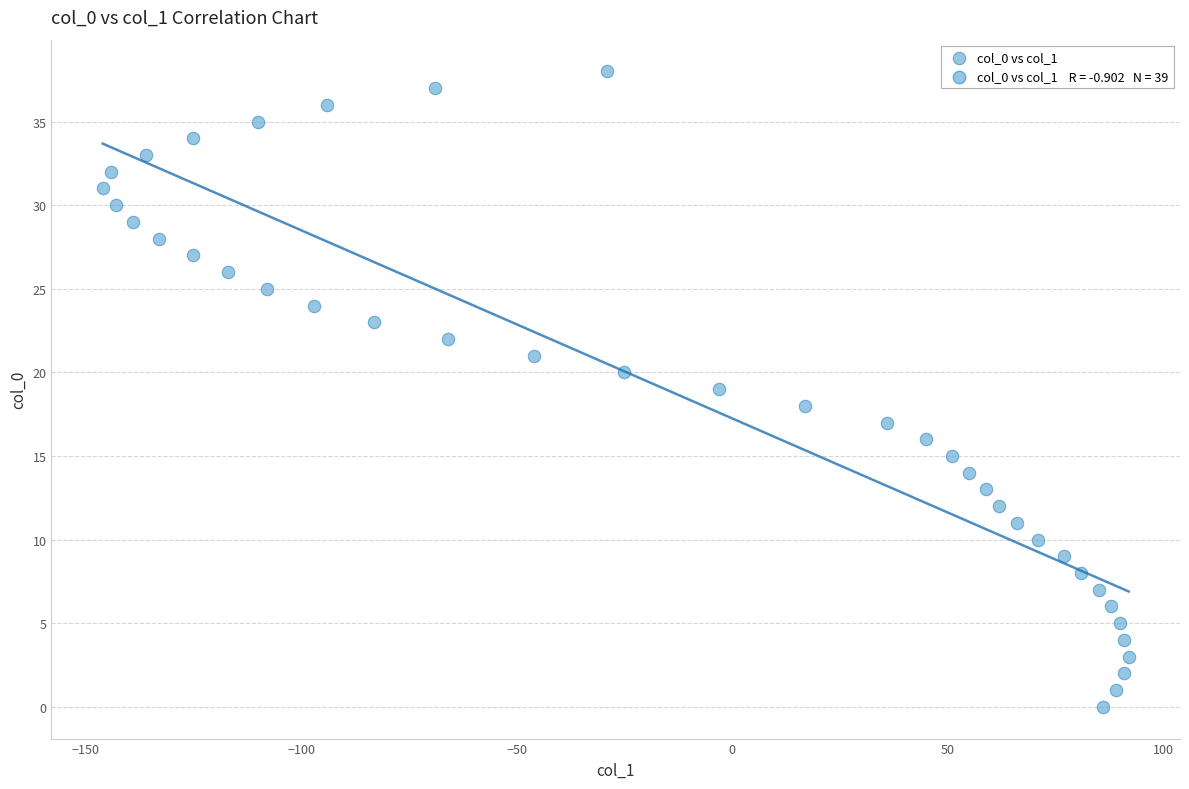

What is the range of Y values (max minus min)?

38